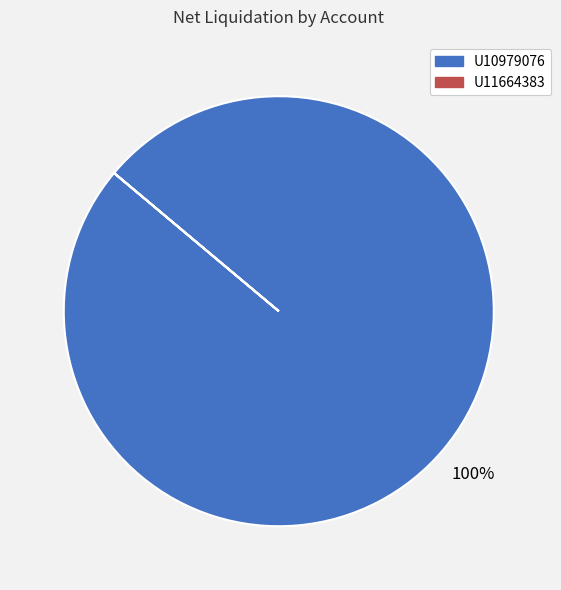

What percentage is the U10979076 slice, to the nearest percent?

100%